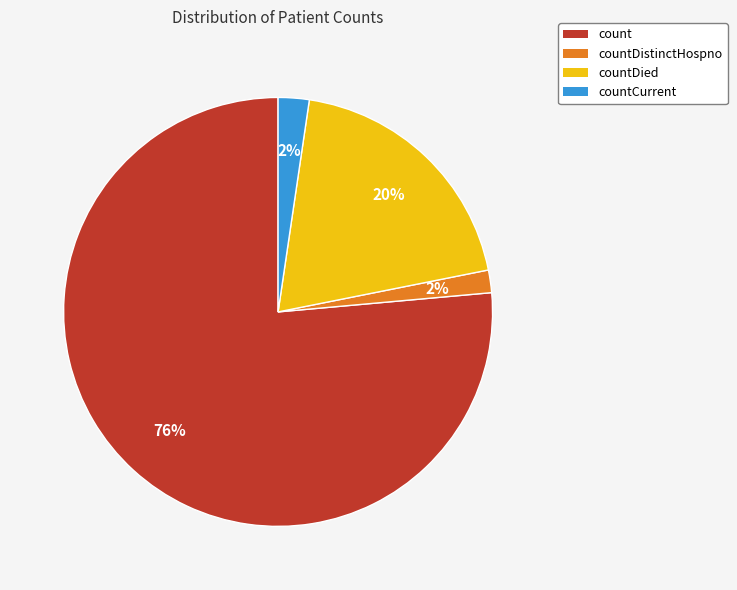

To the nearest percent, what percentage of the pie is count?

76%